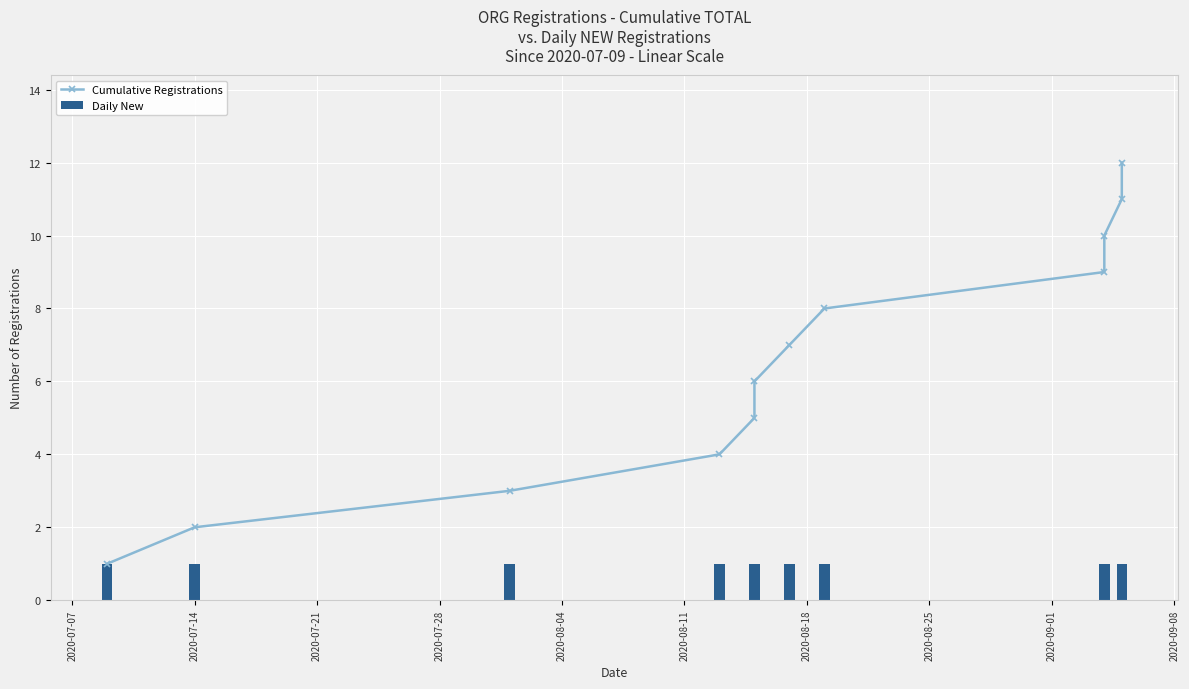

Does the chart contain stacked bars?

No